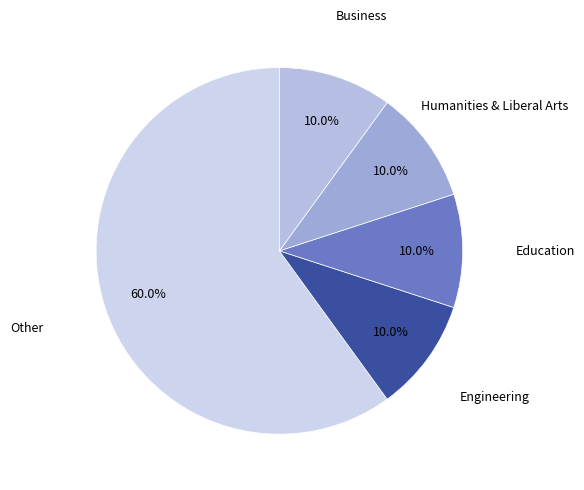

Which slice is the largest?

Other